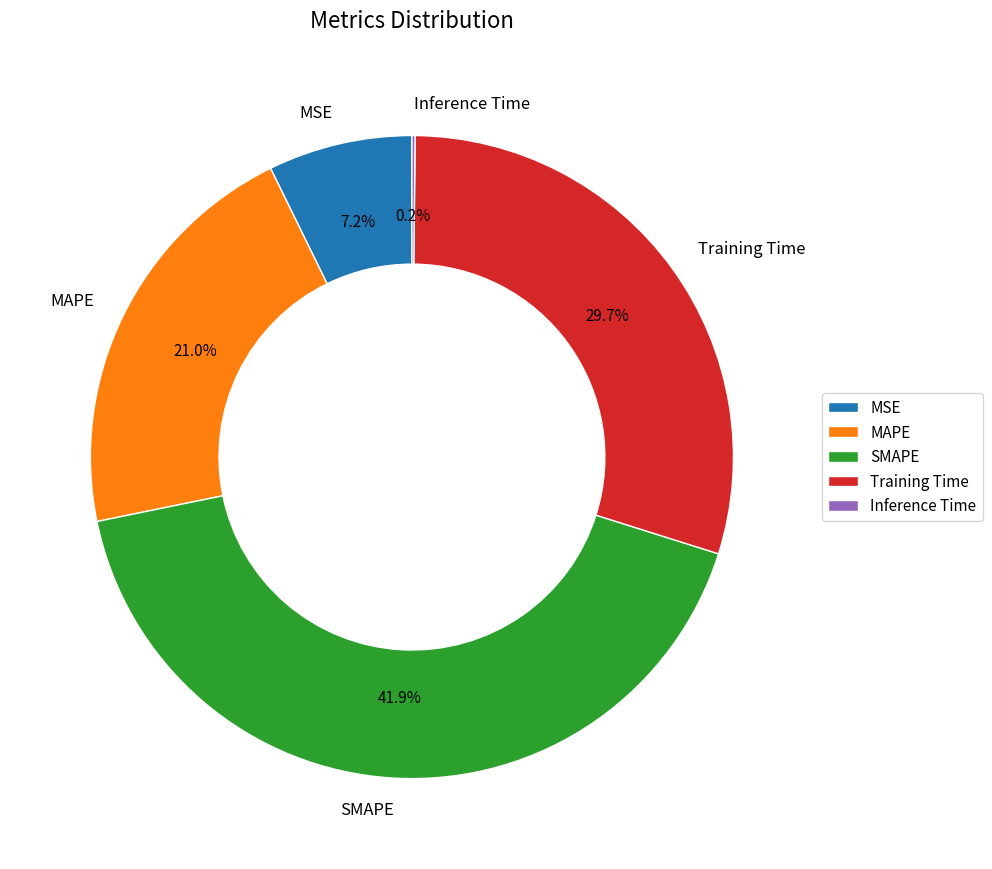

Does any single category account for the majority?

No